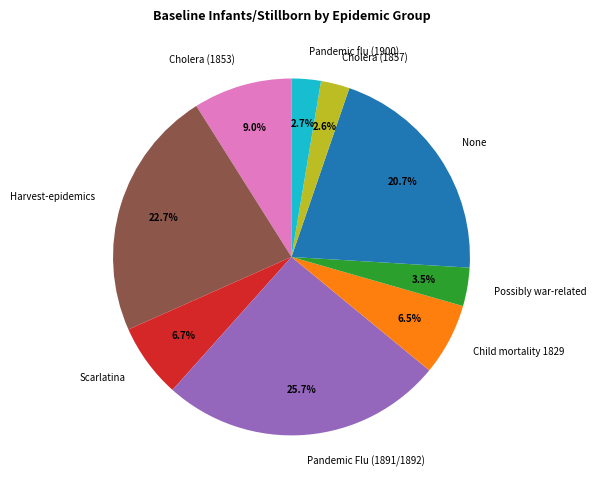

Which slice is the largest?

Pandemic Flu (1891/1892)